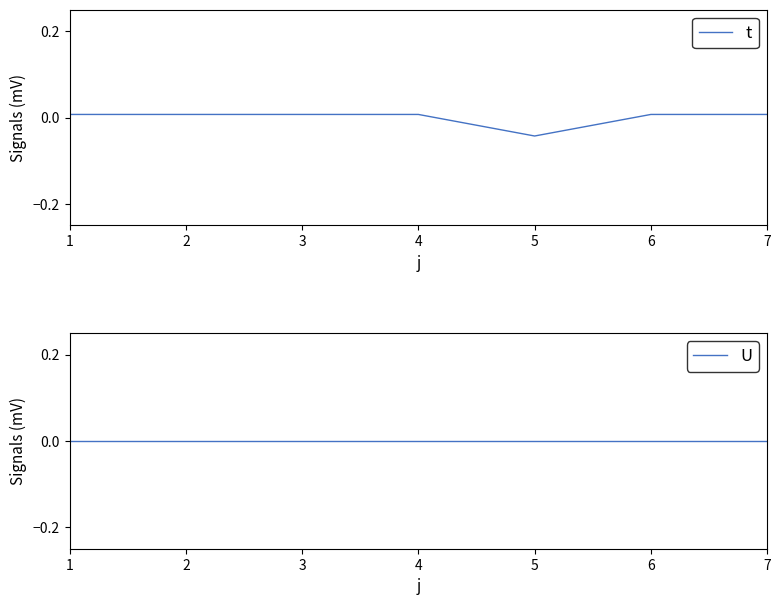

What is the difference between the maximum and minimum values in the t series?

0.1